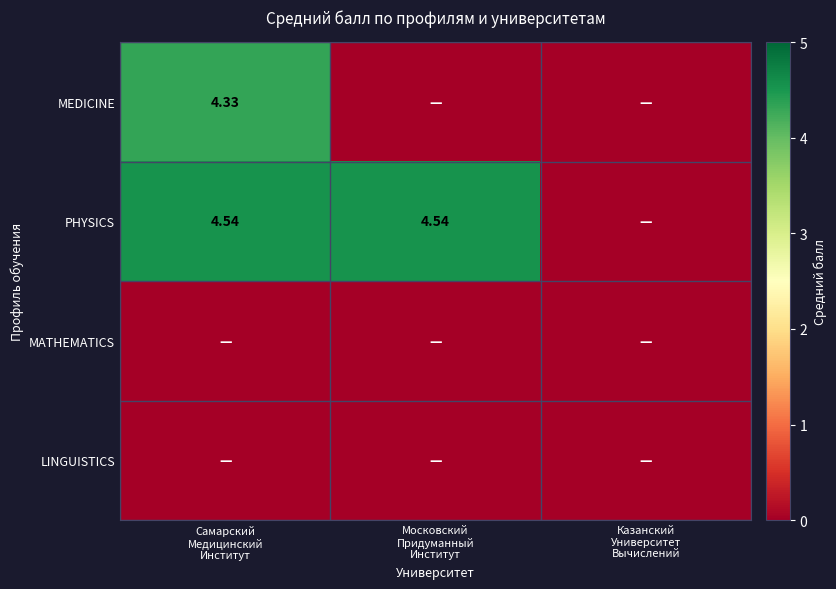

Which series has the largest range (max minus min)?

PHYSICS